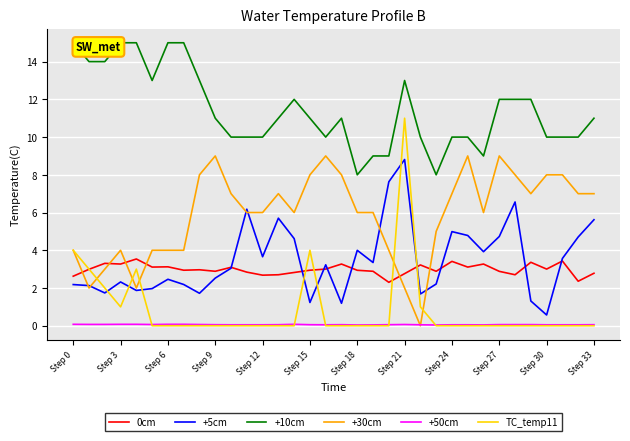

What is the difference between the maximum and minimum values in the +10cm series?

7.0